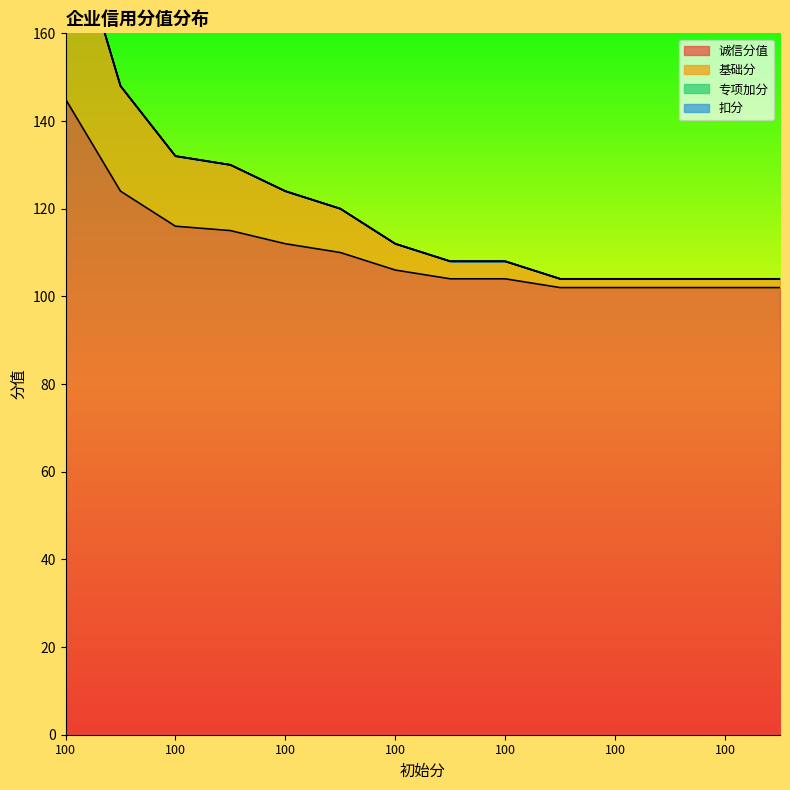

Read the 诚信分值 value at 100, to the nearest 10.

120